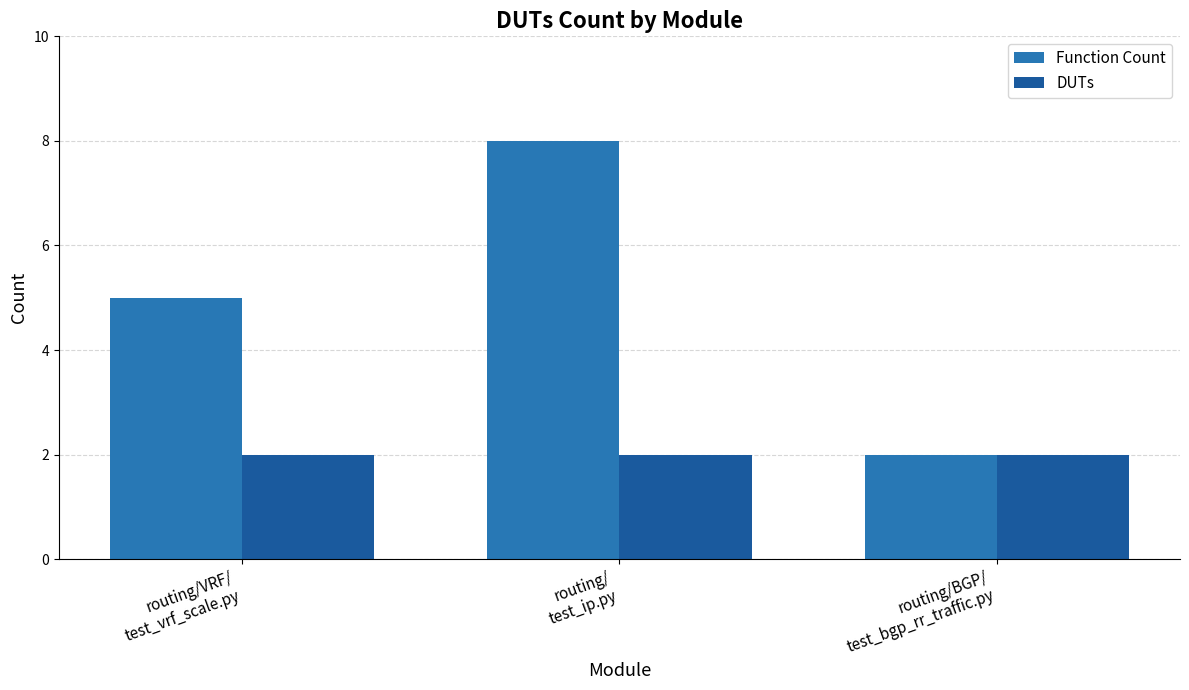

What is the label of the 1st bar from the left?

routing/VRF/
test_vrf_scale.py